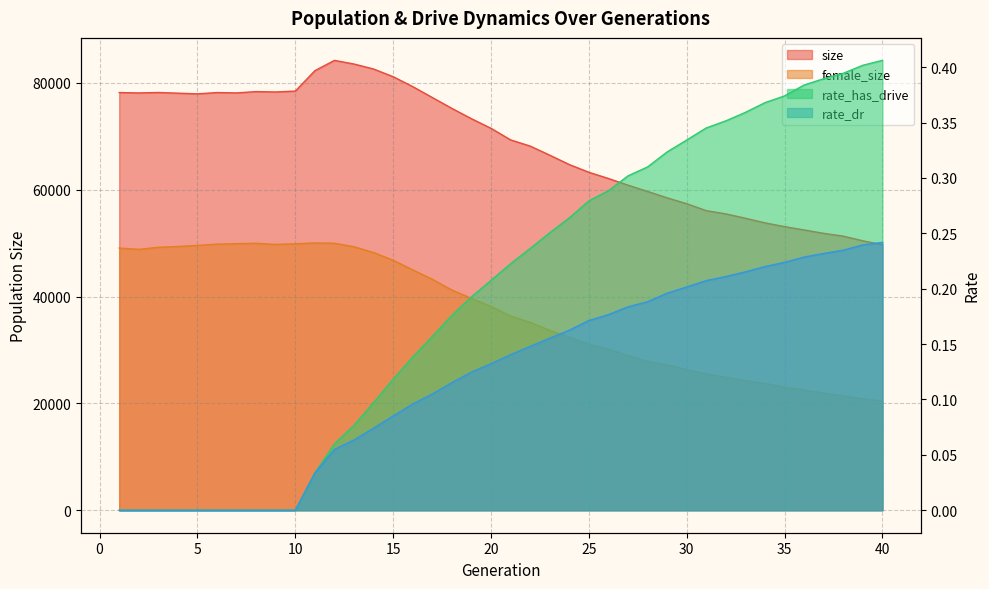

What is the sum of the female_size values at 6 and 16?

94825.0